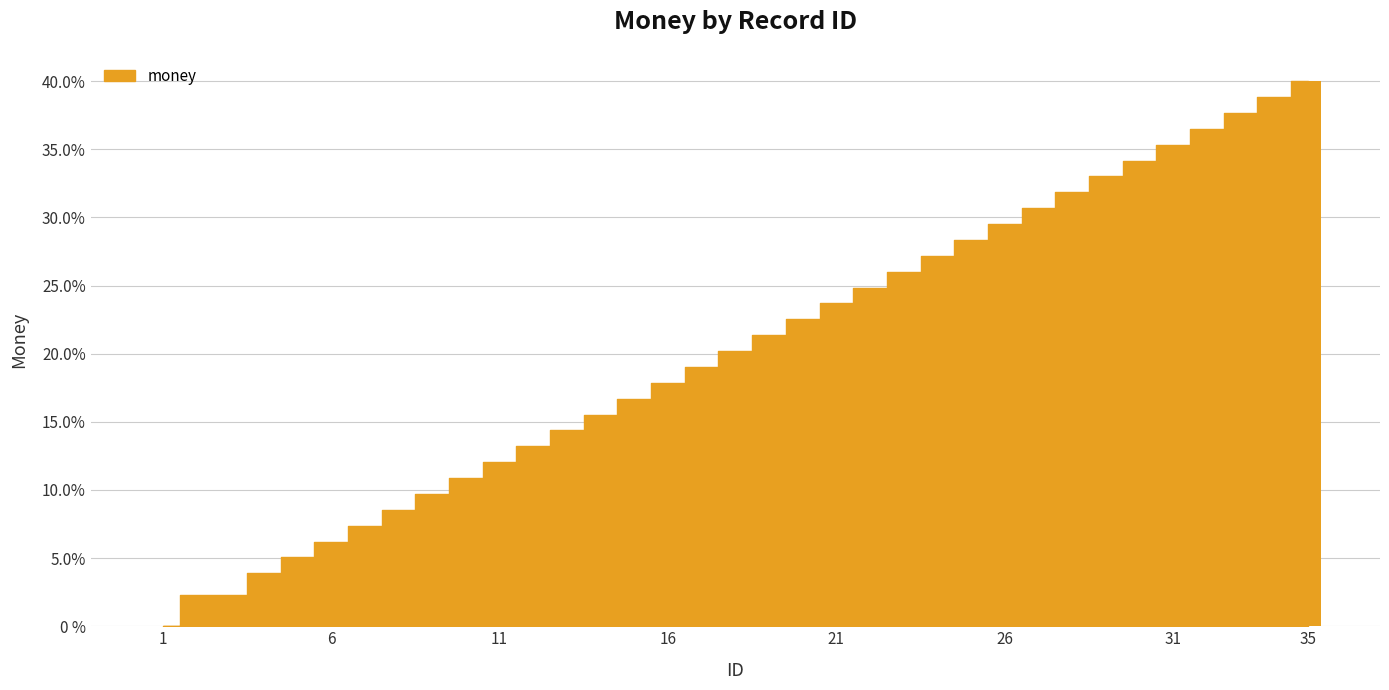

How many bars are there in total?

35